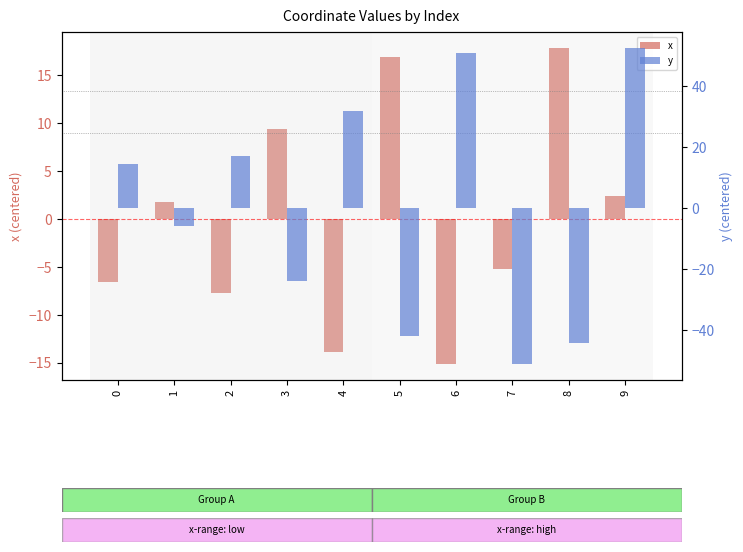

At which label does x first exceed 1?

1